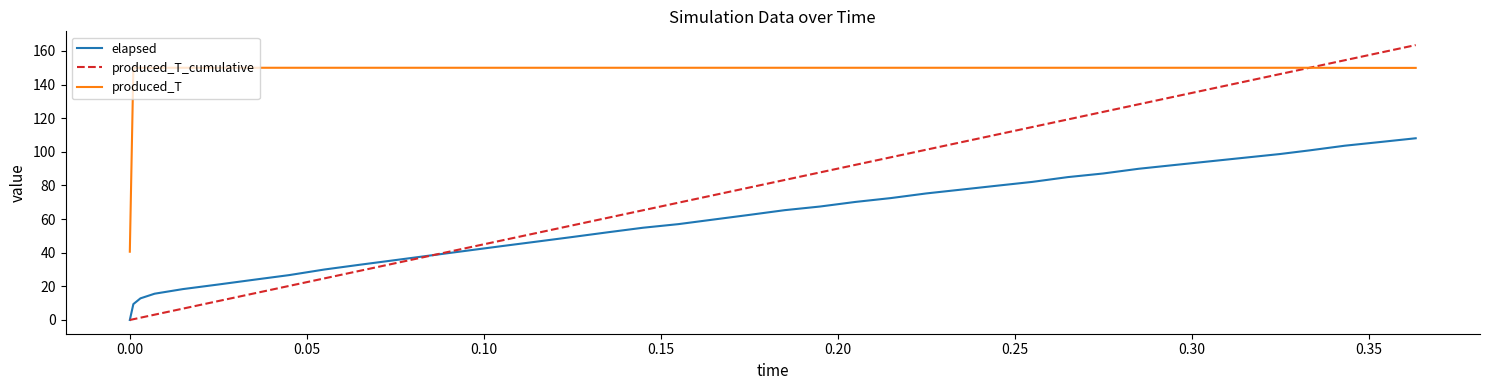

True or false: elapsed and produced_T cross at least once.

False